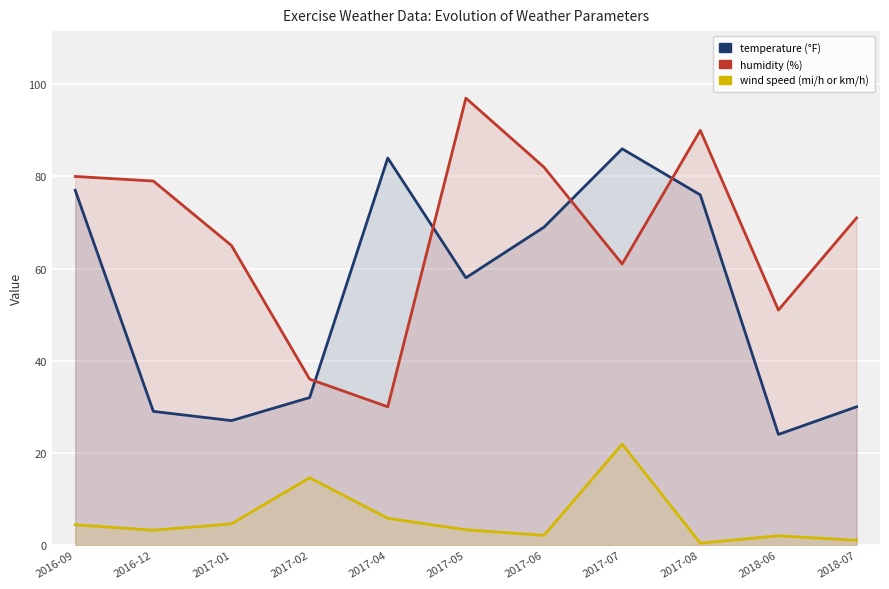

How many interior local valleys does the humidity series have?

3